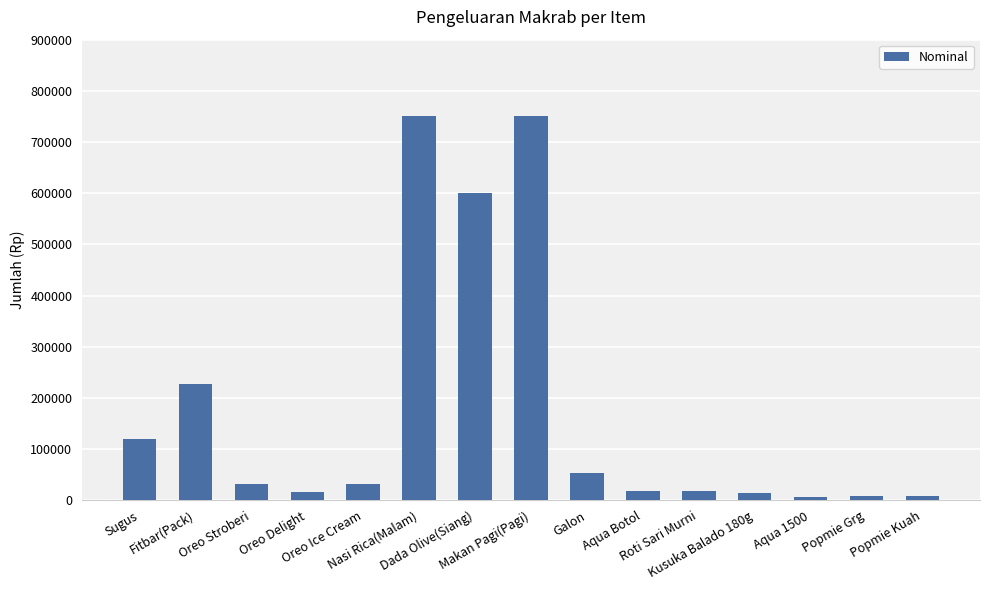

What is the greatest value displayed?

750000